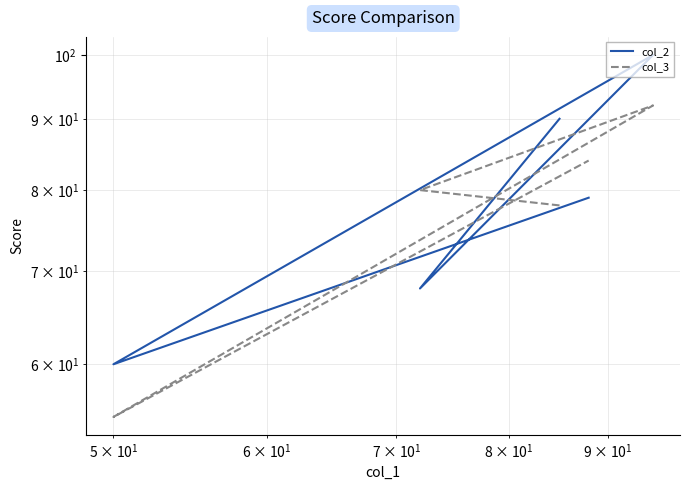

What is the average value of the col_2 series?

79